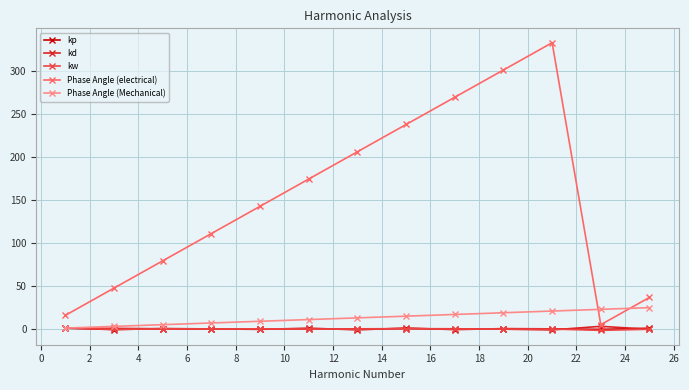

What are all the series names shown in the legend?

kp, kd, kw, Phase Angle (electrical), Phase Angle (Mechanical)